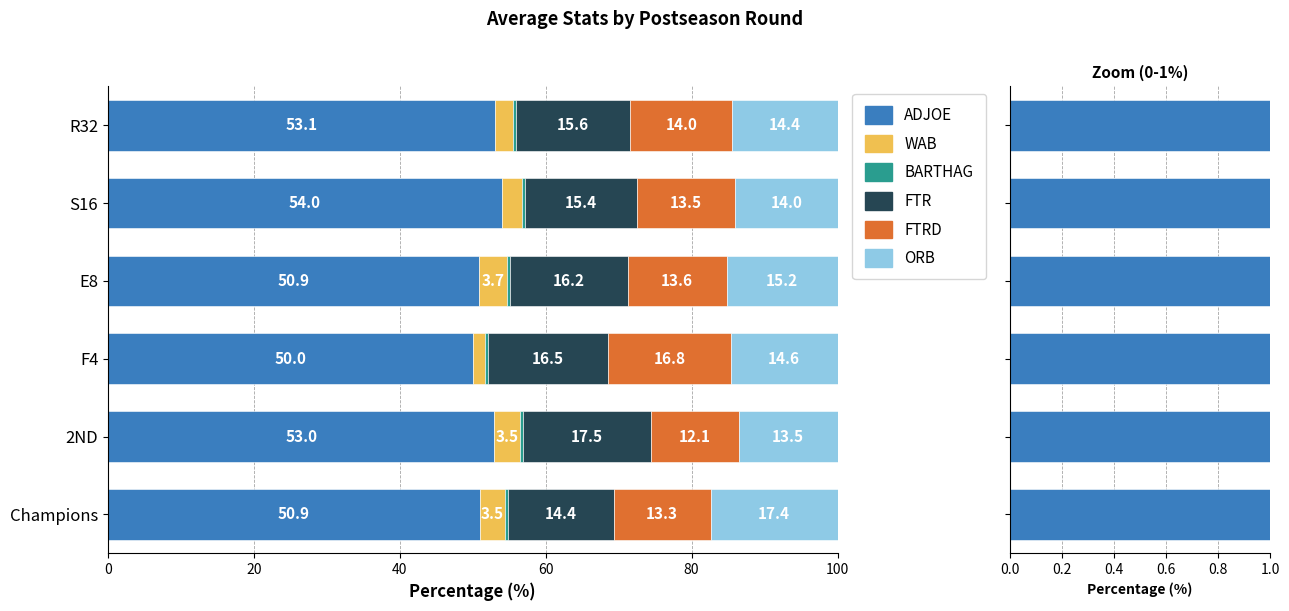

Between R32 and E8, which is larger?

R32